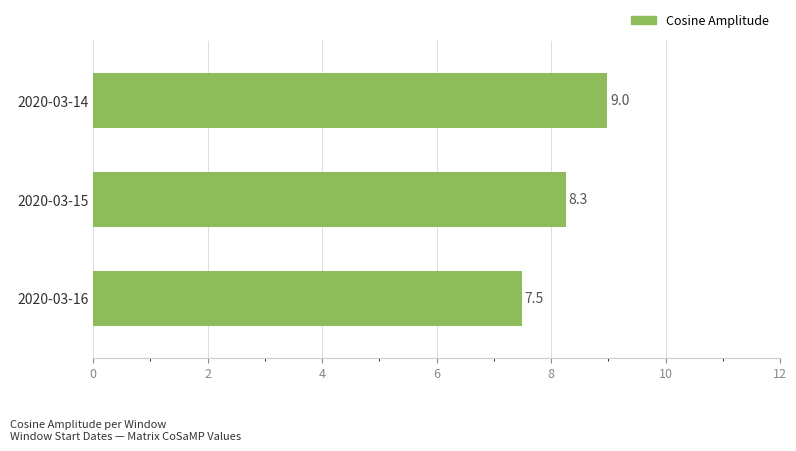

Reading top to bottom, list all the values displayed in this chart.

2020-03-14=9.0	2020-03-15=8.3	2020-03-16=7.5